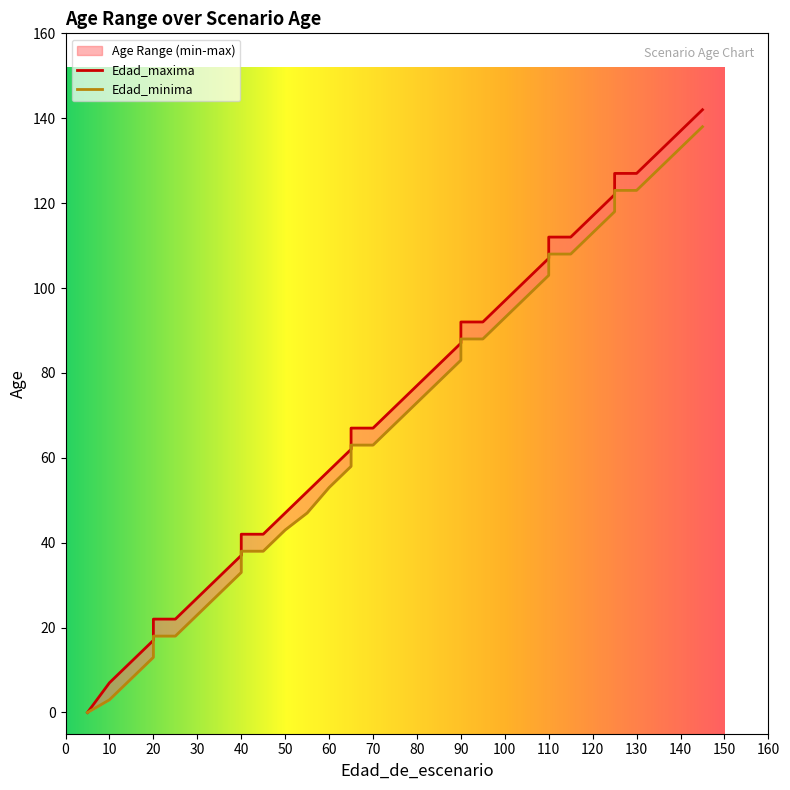

At 80, list the series in order from largest to smallest.

Edad_maxima, Edad_minima